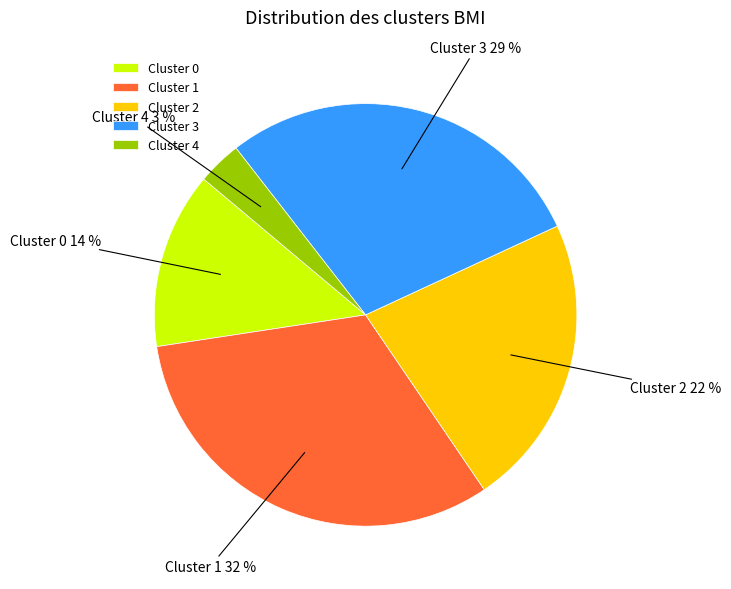

Is Cluster 3 29 % the majority of the pie?

No